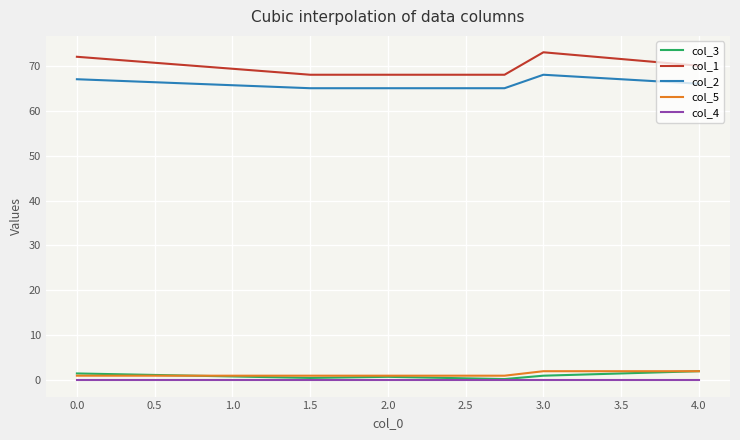

True or false: col_3 and col_1 cross at least once.

False